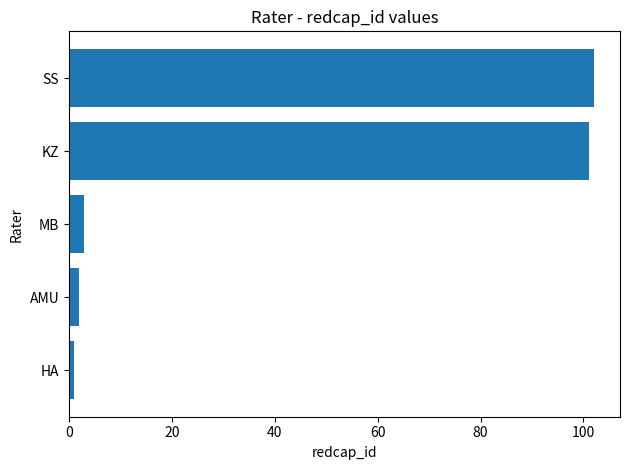

Rank the categories by value from lowest to highest.

HA, AMU, MB, KZ, SS